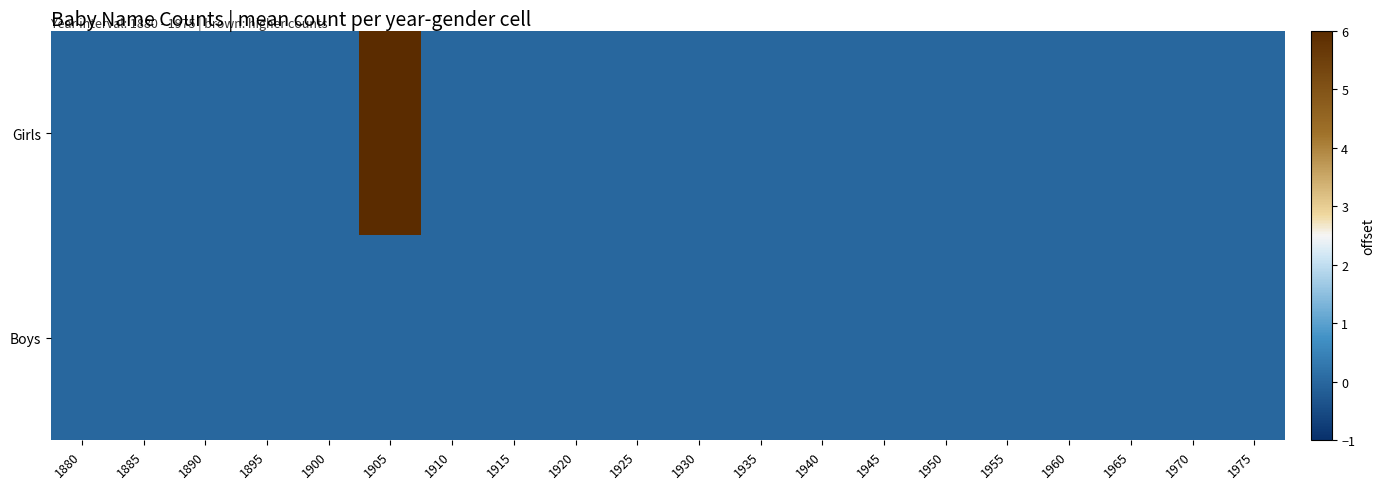

Reading left to right, transcribe all the data shown in this chart.

Girls: 1880=0	1885=0	1890=0	1895=0	1900=0	1905=6	1910=0	1915=0	1920=0	1925=0	1930=0	1935=0	1940=0	1945=0	1950=0	1955=0	1960=0	1965=0	1970=0	1975=0
Boys: 1880=0	1885=0	1890=0	1895=0	1900=0	1905=0	1910=0	1915=0	1920=0	1925=0	1930=0	1935=0	1940=0	1945=0	1950=0	1955=0	1960=0	1965=0	1970=0	1975=0